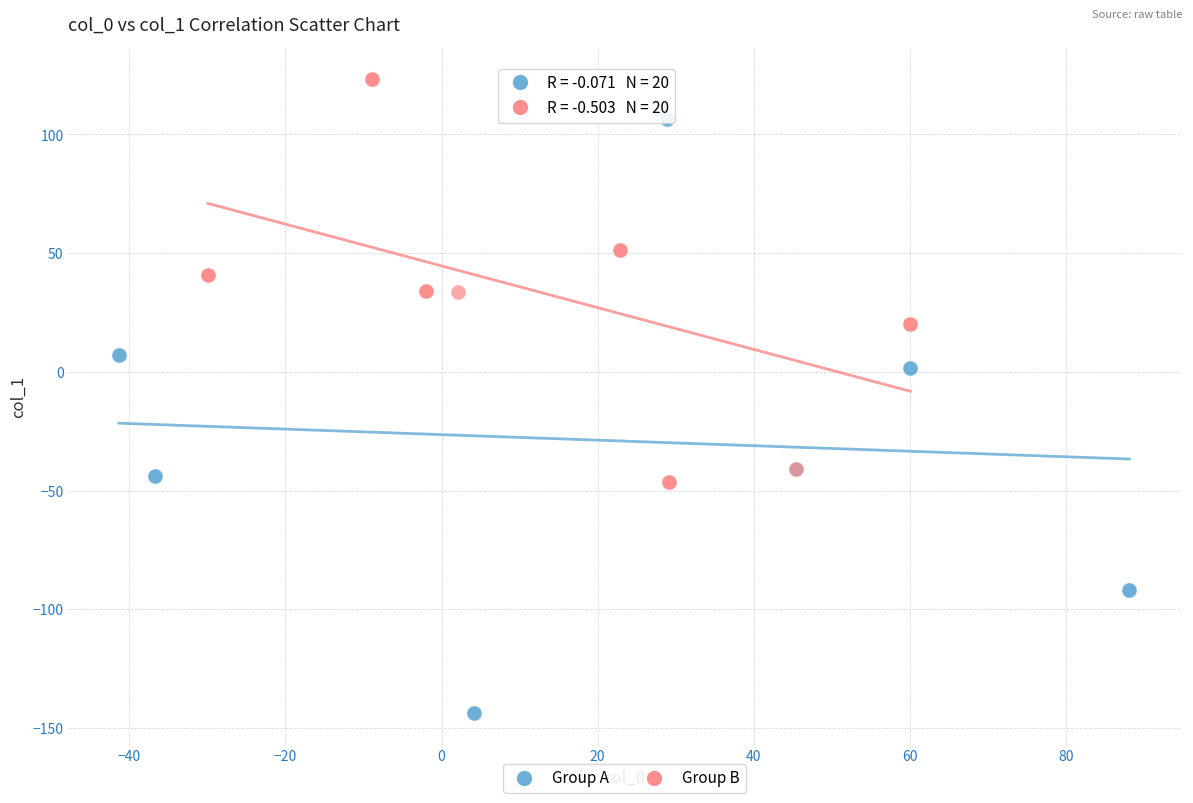

Which series reaches the minimum Y coordinate?

Group A